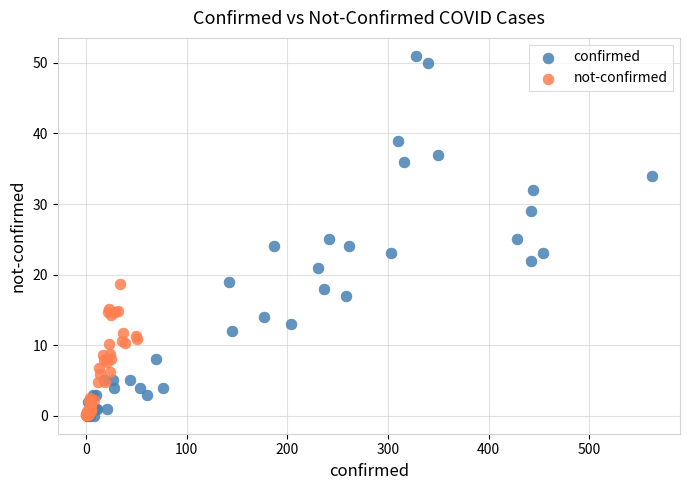

Which series reaches the maximum Y coordinate?

confirmed